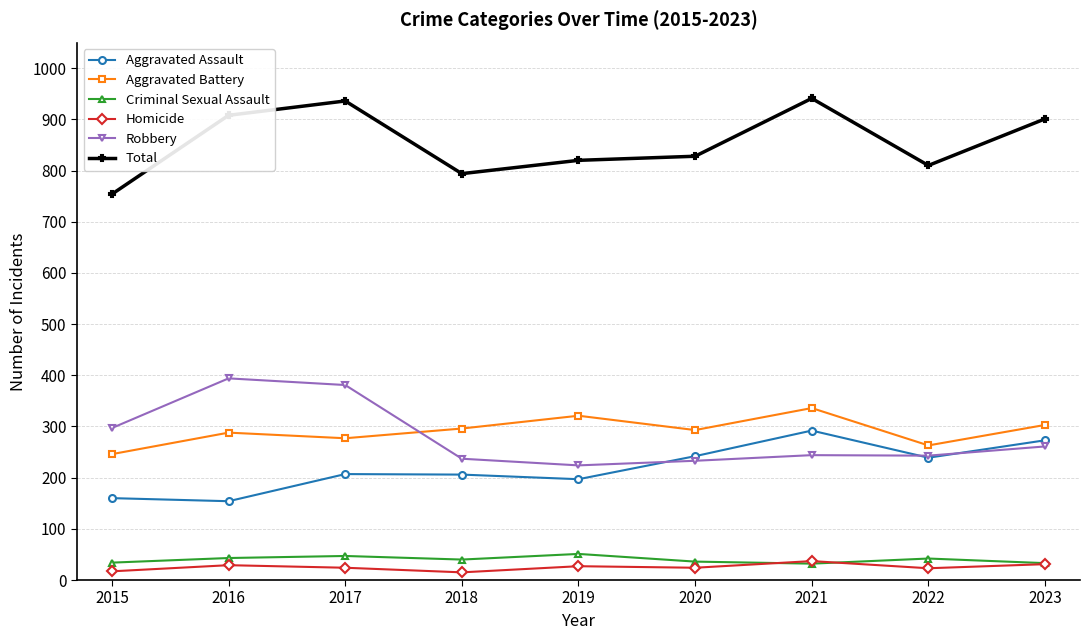

What are all the series names shown in the legend?

Aggravated Assault, Aggravated Battery, Criminal Sexual Assault, Homicide, Robbery, Total